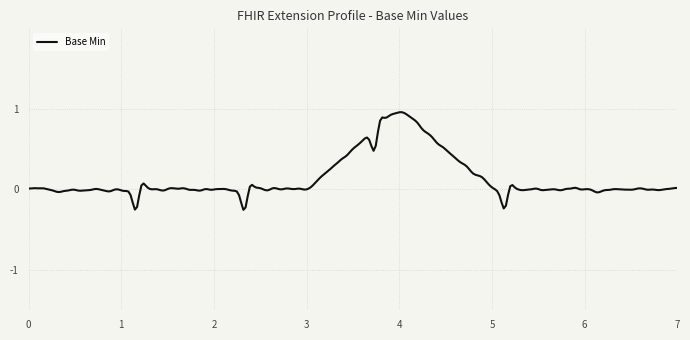

What is the difference between the maximum and minimum values?

1.2